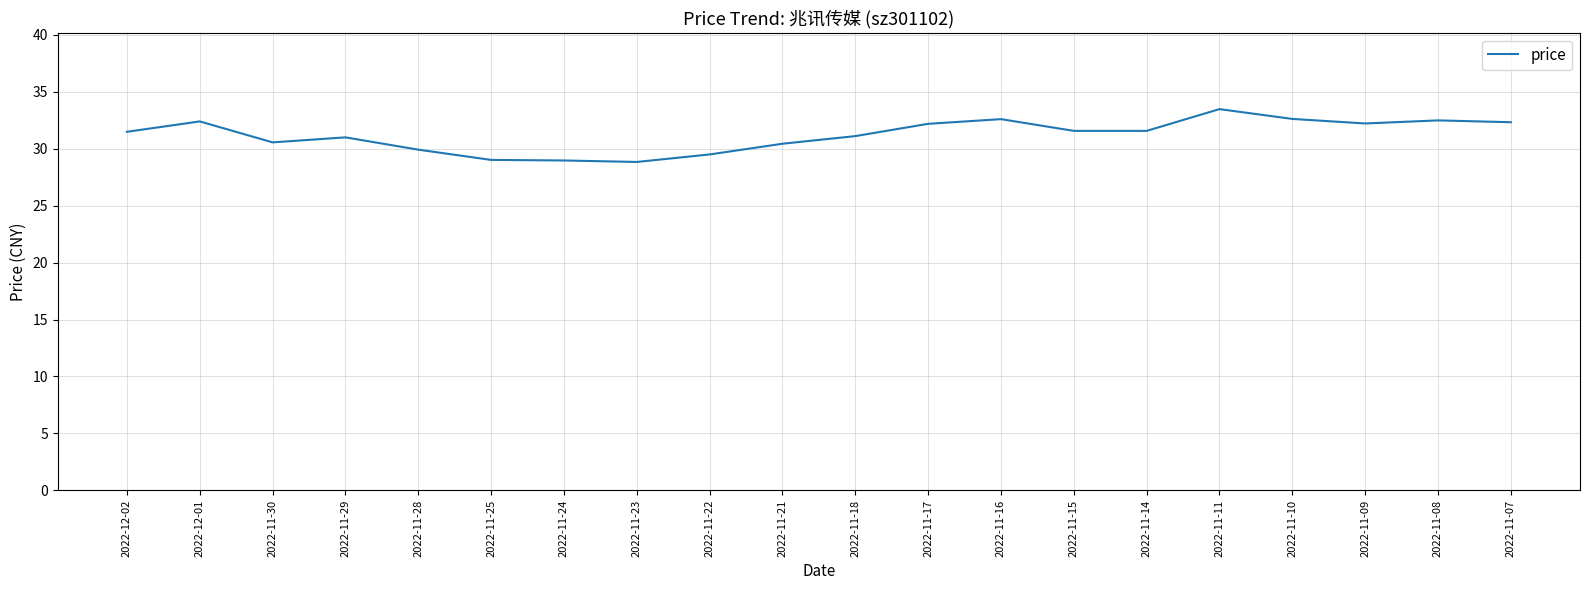

What position from the right is 2022-11-10?

4